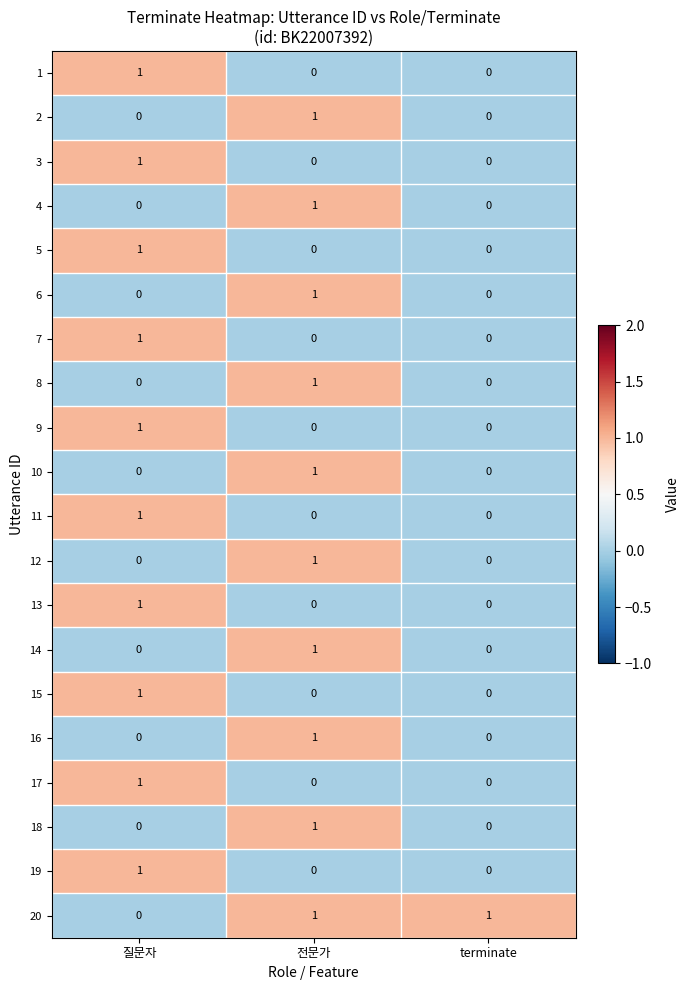

The value of 14 at 전문가 is 1. True or false?

True